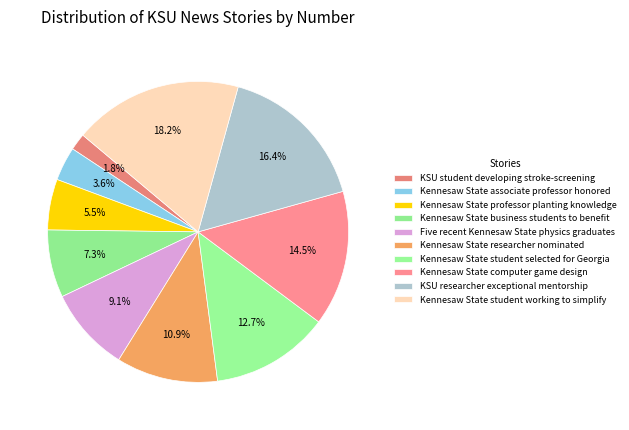

What percentage is NOT represented by Kennesaw State student selected for Georgia?

87.3%